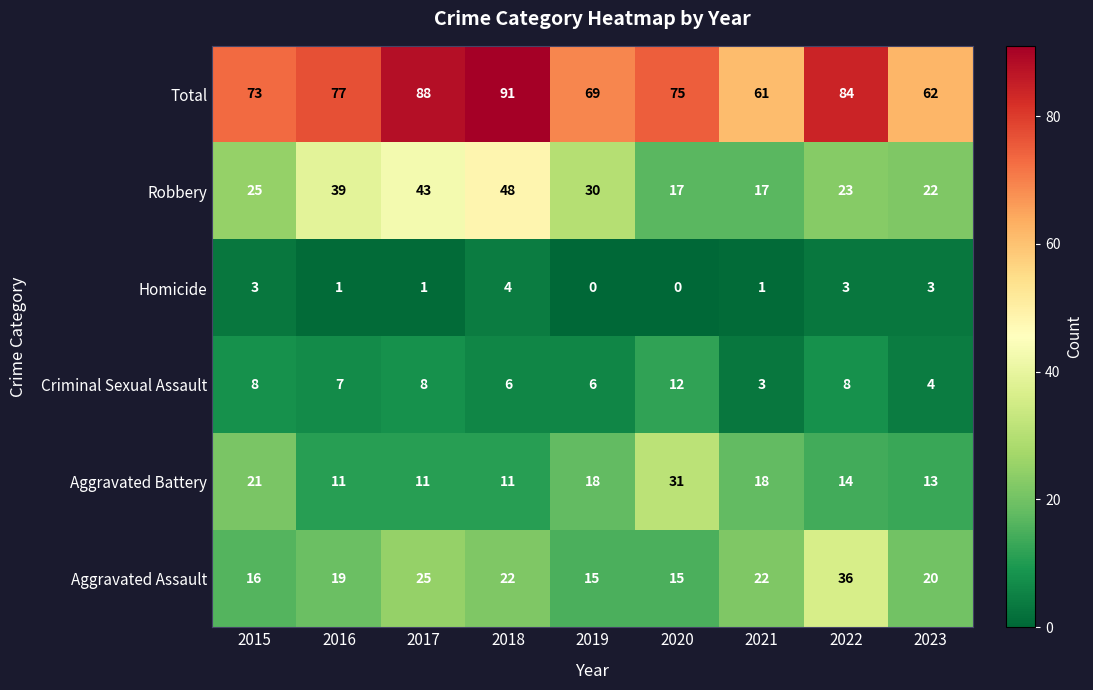

How many categories are shown in the chart?

9